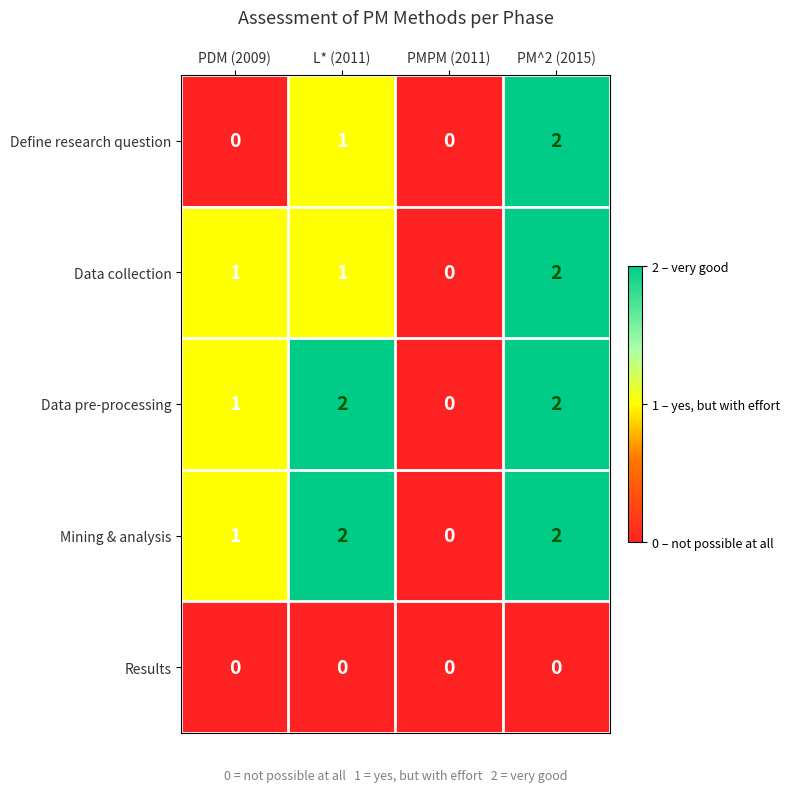

What is the sum of all Mining & analysis values?

5